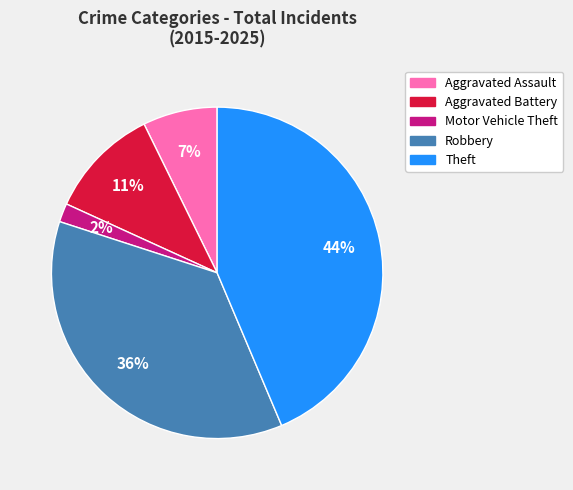

Which category has the biggest portion of the pie?

Theft